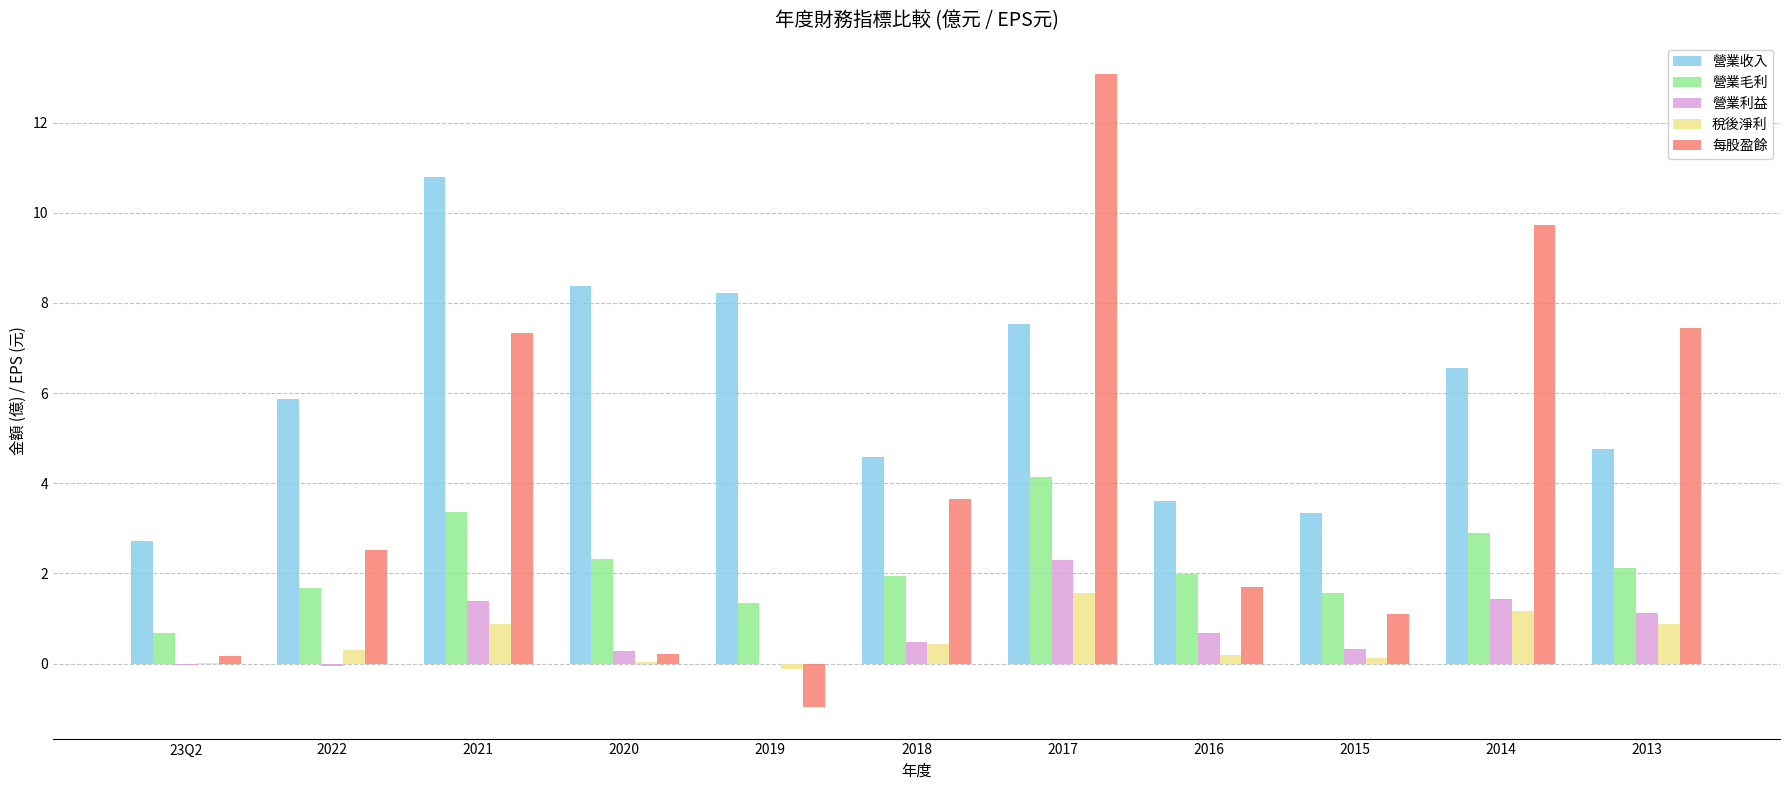

What is the maximum value shown in the chart?

13.1